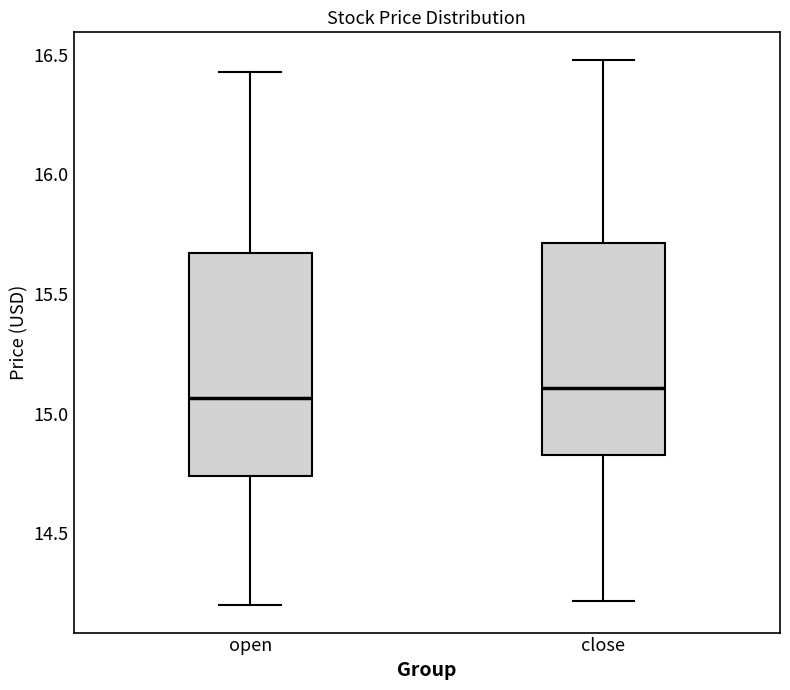

Reading left to right, transcribe this box plot: for each box, give where its median line is, the range the box spans, and where its two whiskers end, as read against the y-axis. The values are not printed on the chart, so give them approximately, as read against the axis.

open: median 15.05, box 14.75 to 15.65, whiskers 14.20 to 16.45
close: median 15.10, box 14.85 to 15.70, whiskers 14.20 to 16.50